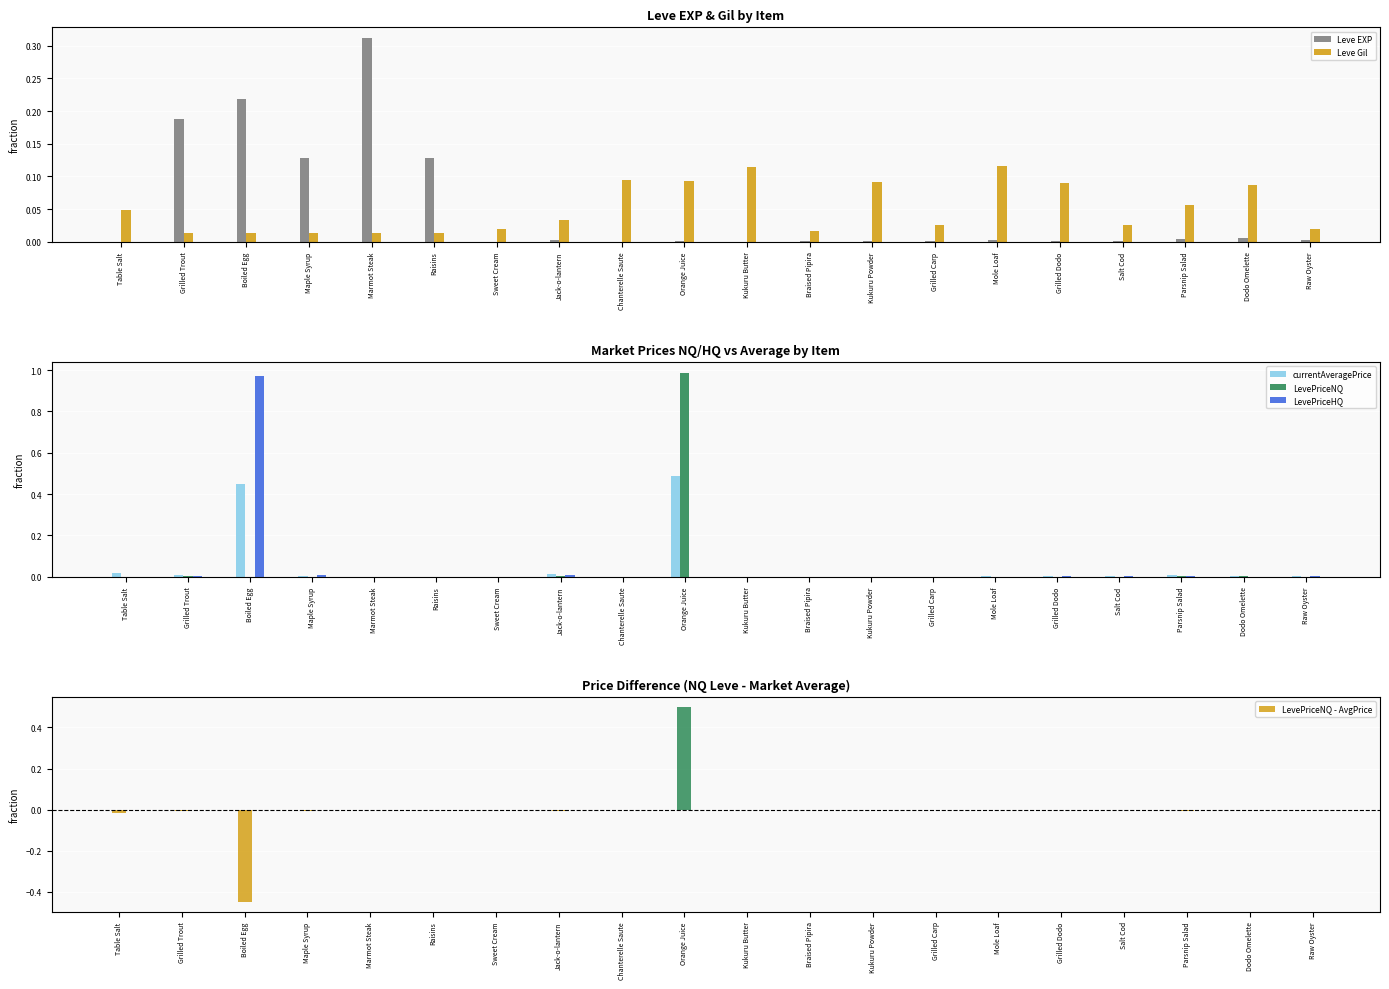

At which label is LevePriceNQ closest to 0?

Boiled Egg